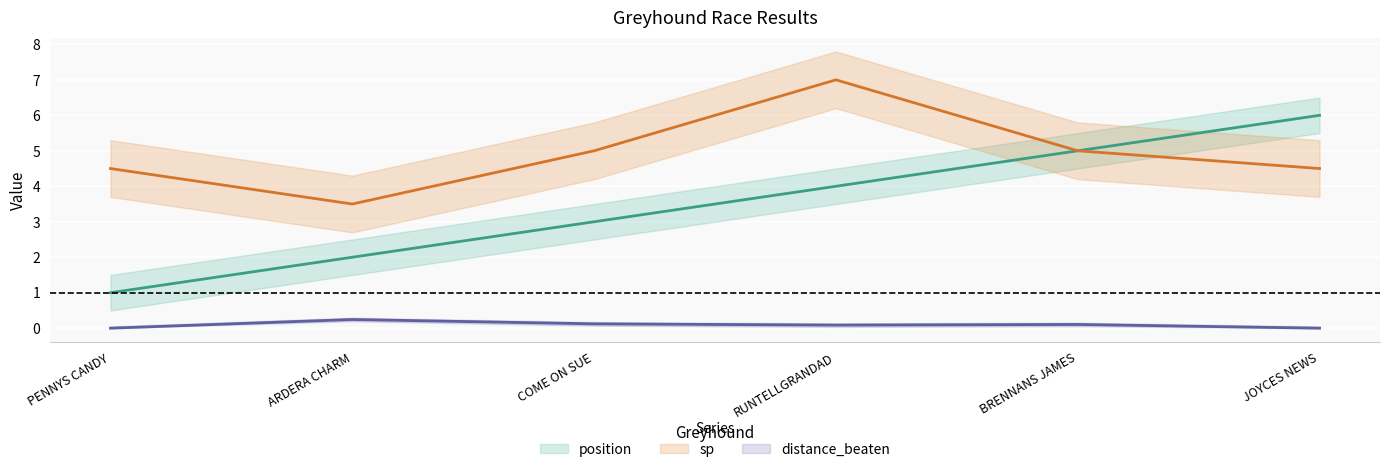

Where is position nearest to the value 3?

COME ON SUE